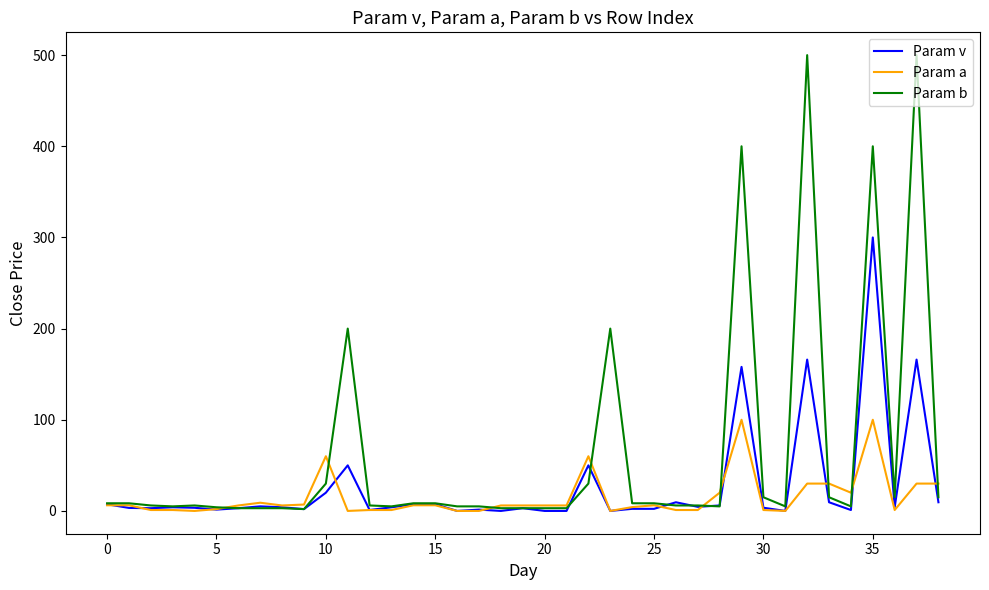

Rank the series by their average value, from lowest to highest.

Param a, Param v, Param b